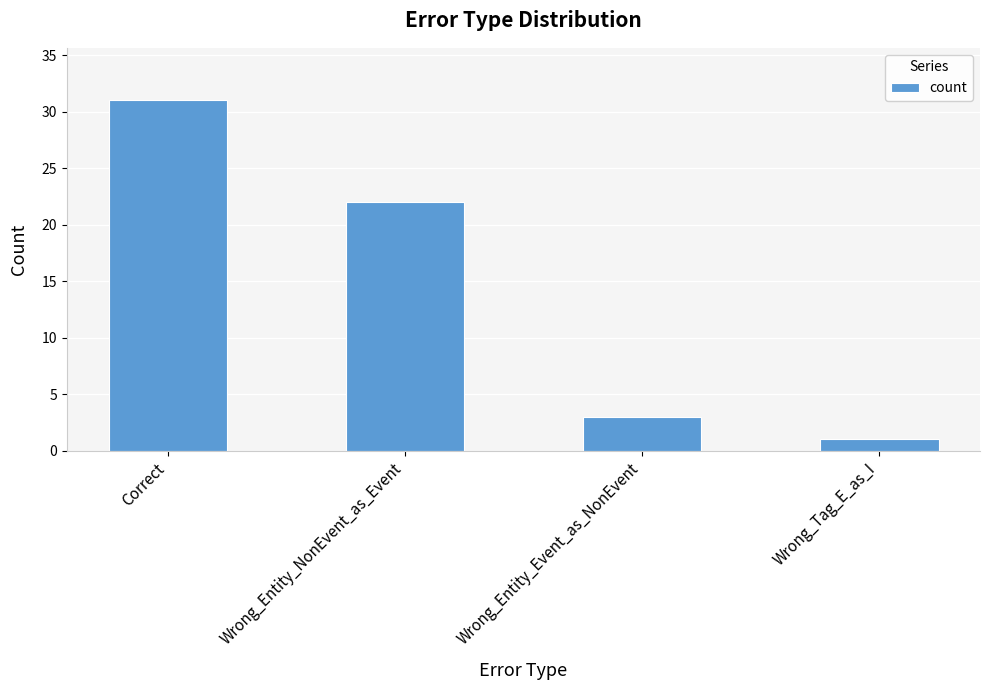

Reading right to left, extract all data points from this chart.

Wrong_Tag_E_as_I=1	Wrong_Entity_Event_as_NonEvent=3	Wrong_Entity_NonEvent_as_Event=22	Correct=31